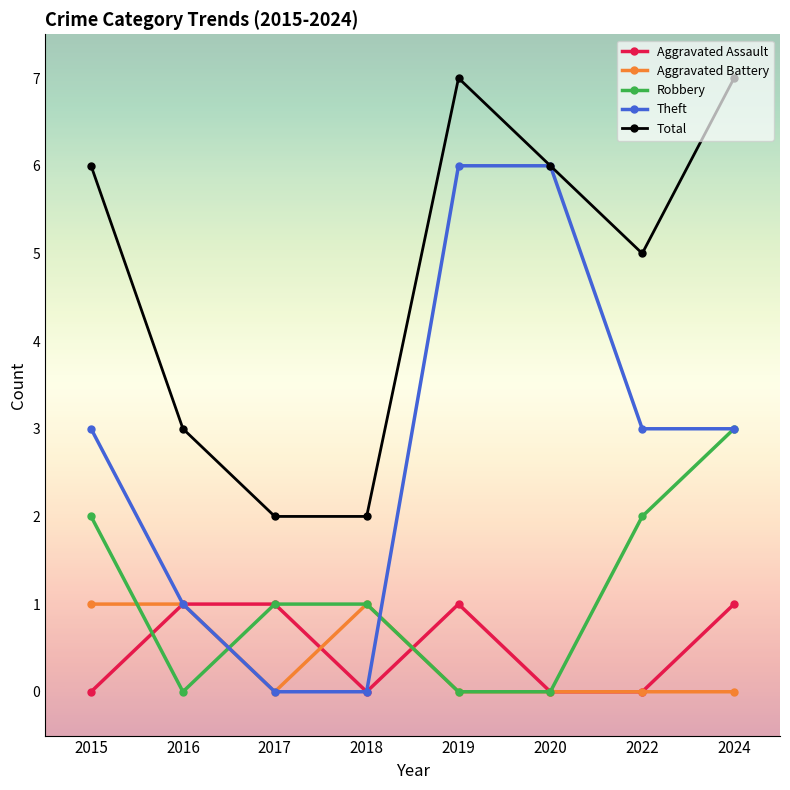

What is the difference between the maximum and second lowest values in the Aggravated Battery series?

1